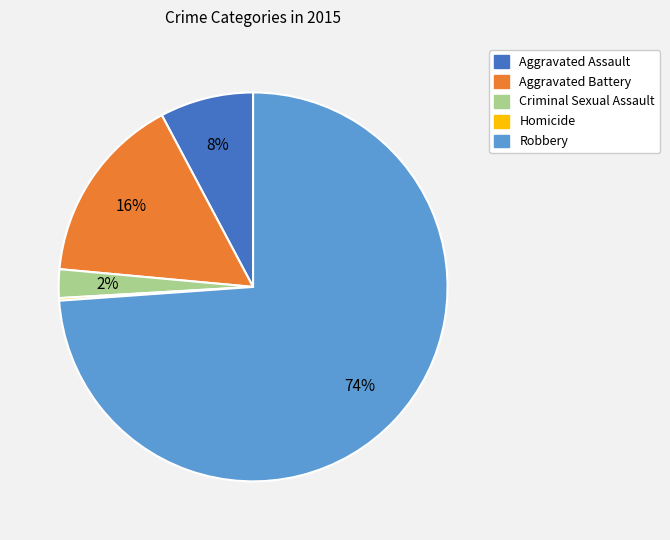

Is the sum of Aggravated Assault and Criminal Sexual Assault greater than half?

No